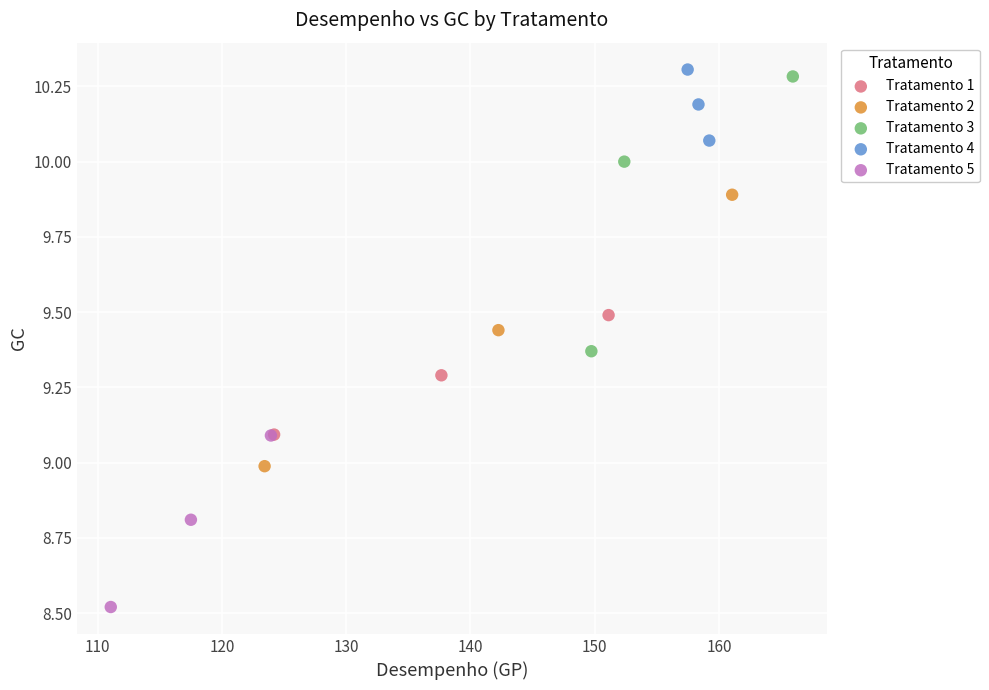

Which series contains the lowest Y value?

Tratamento 5